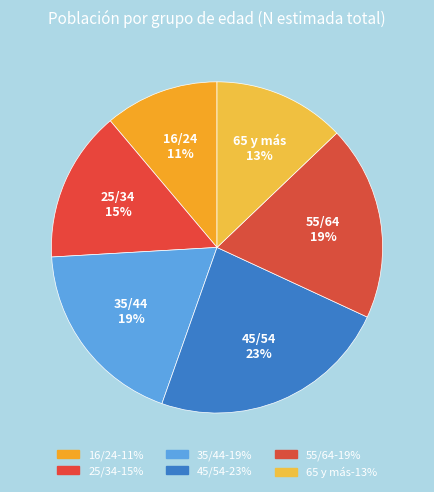

How many segments does this pie chart have?

6